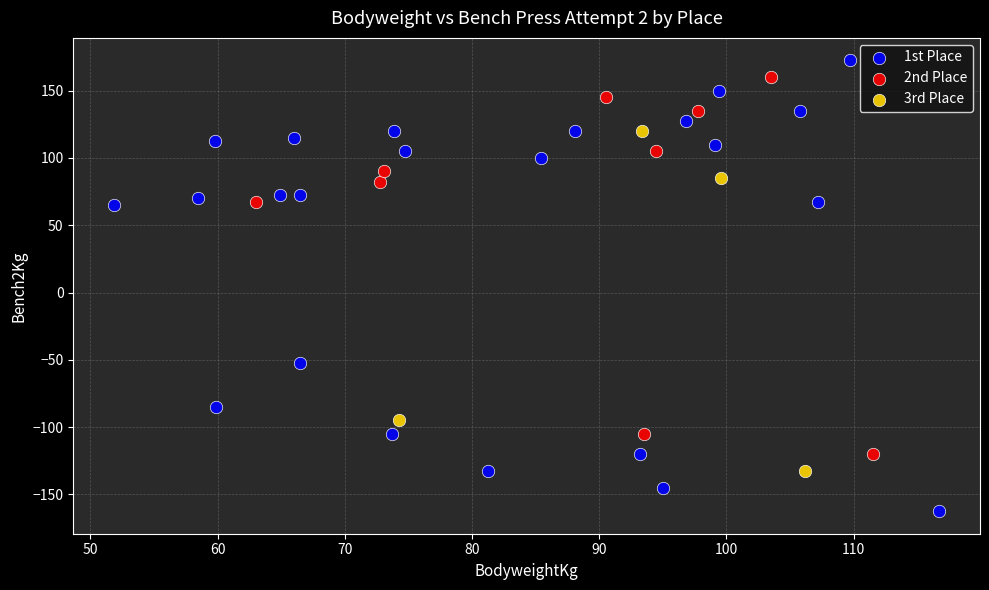

Which series reaches the minimum Y coordinate?

1st Place